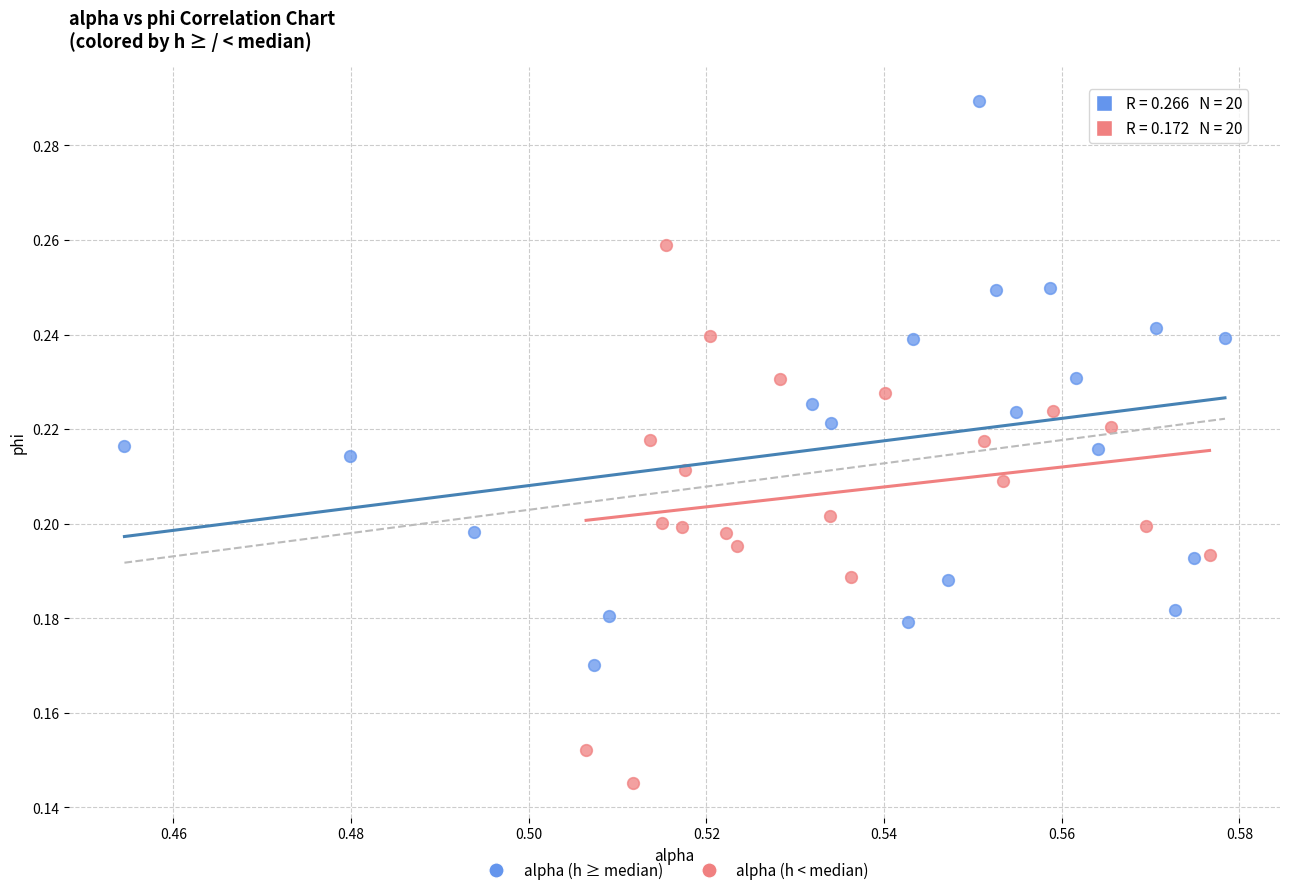

Which series contains the lowest Y value?

alpha (h < median)